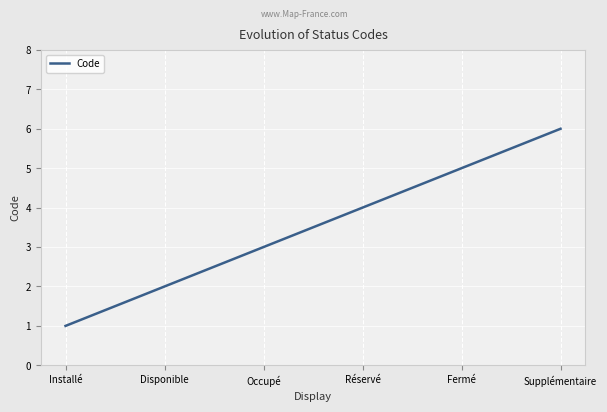

What is the average value?

4